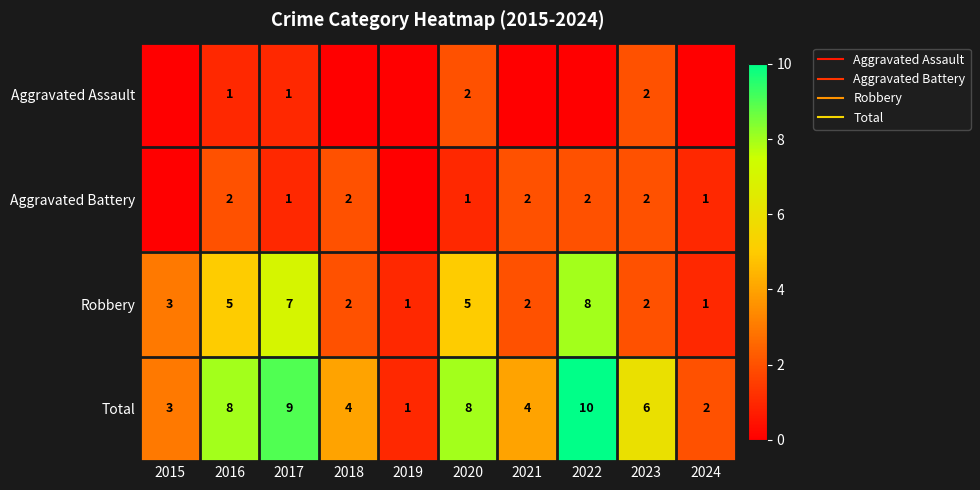

Which series has the largest total across all categories?

Total